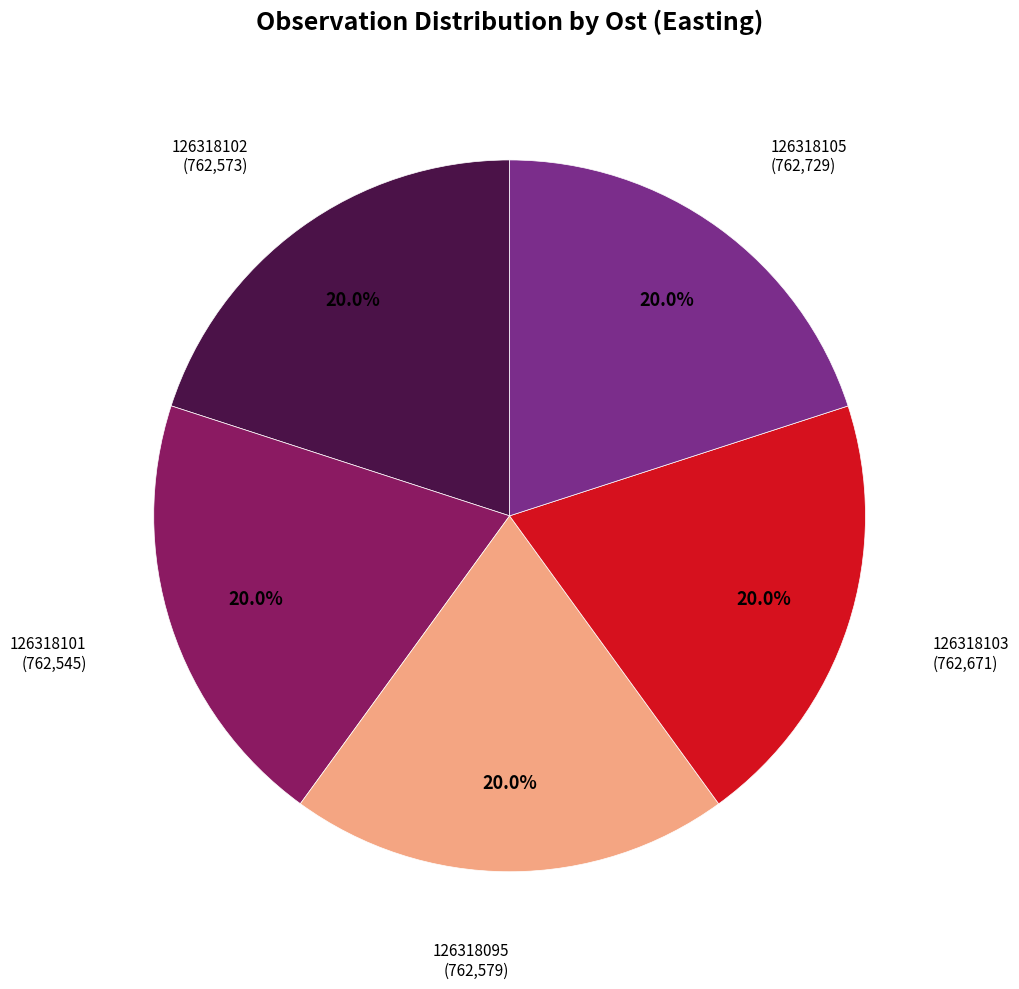

Is there a majority slice in this chart?

No